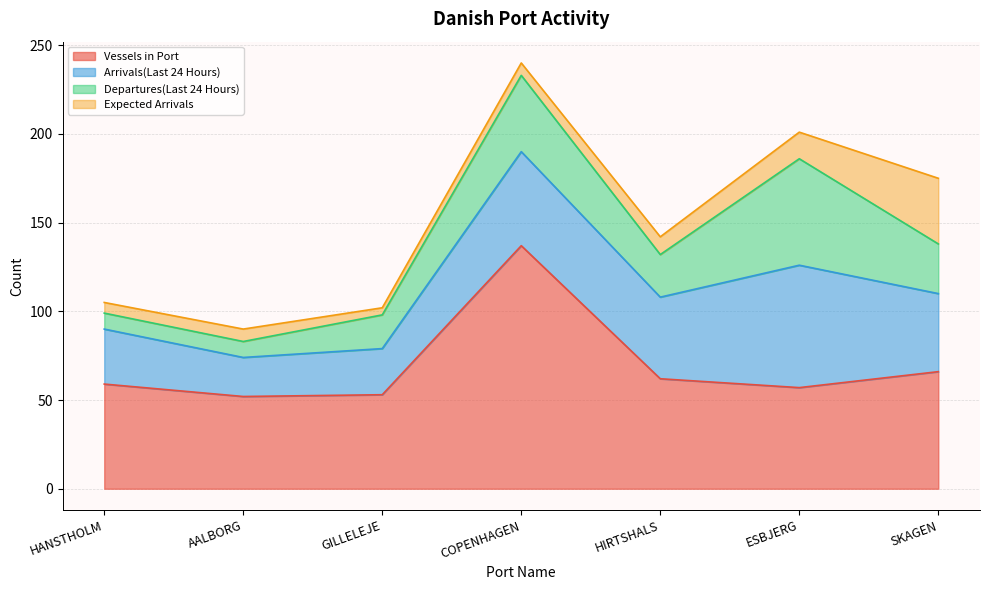

How many series are shown in this chart?

4